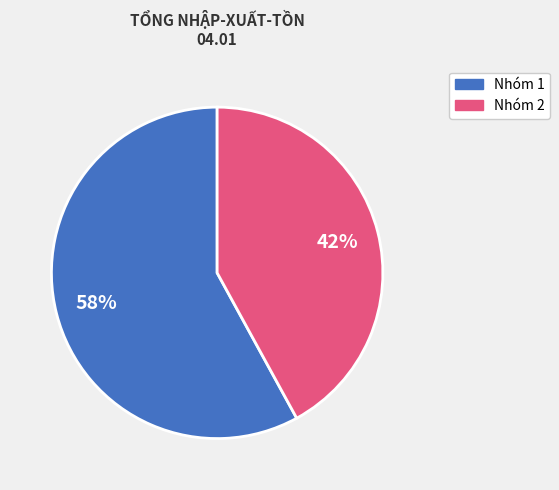

To the nearest percent, what is the average slice percentage?

50%